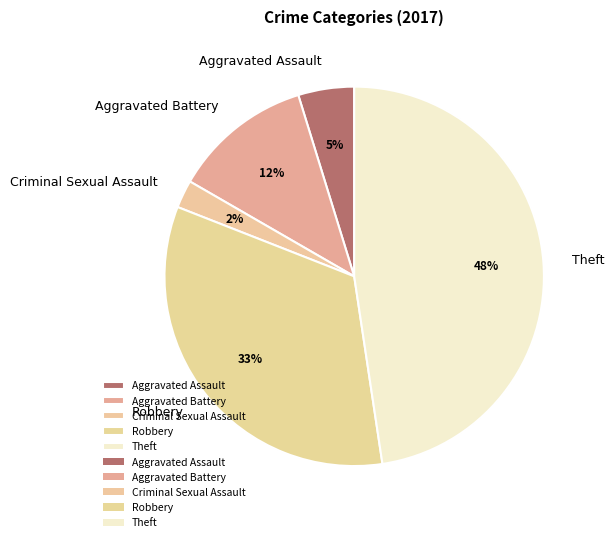

What is the ratio of the value at Theft to the value at Aggravated Battery?

4.0